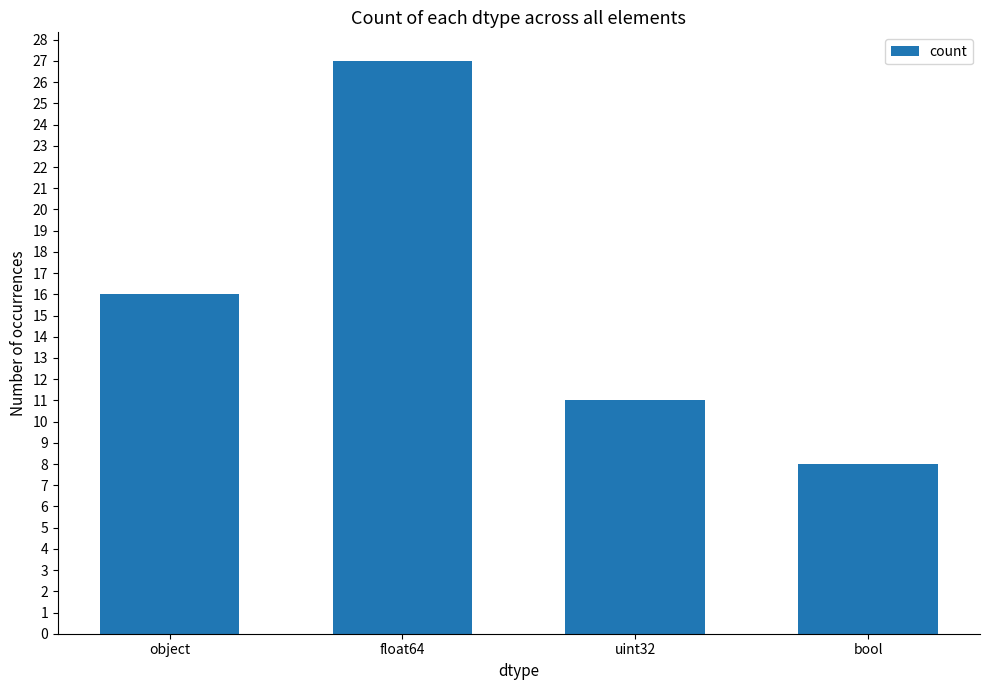

Reading right to left, extract all data points from this chart.

8	11	27	16